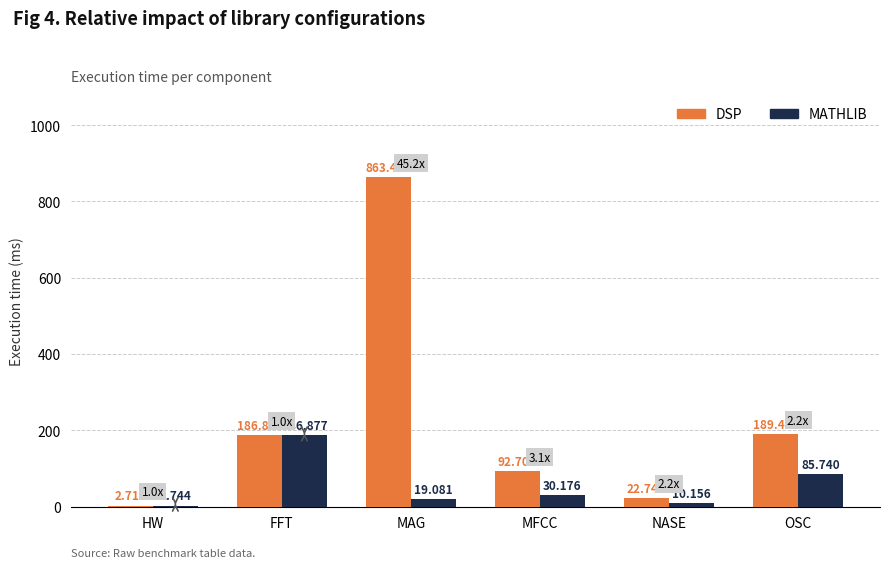

Is the value of MATHLIB at FFT greater than the value of DSP at HW?

Yes